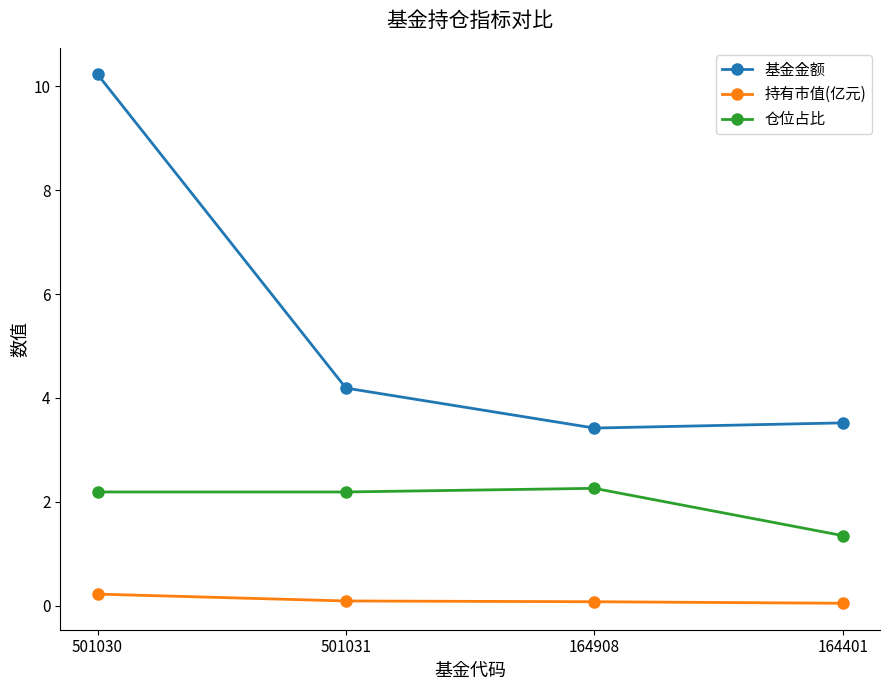

True or false: 基金金额 and 持有市值(亿元) cross at least once.

False